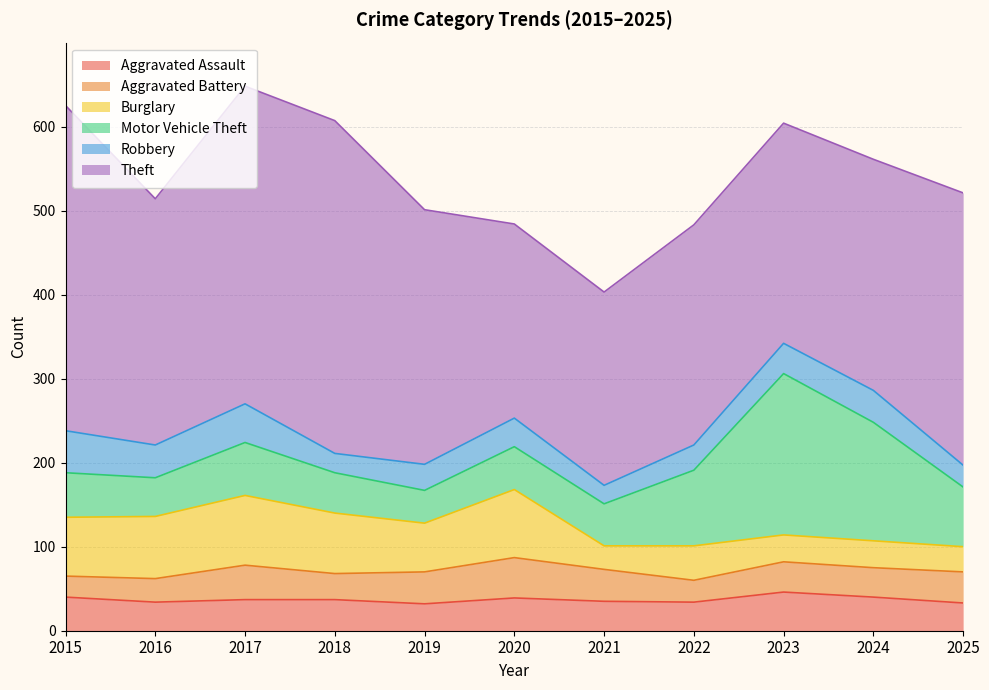

What is the sum of all Aggravated Assault values?

407